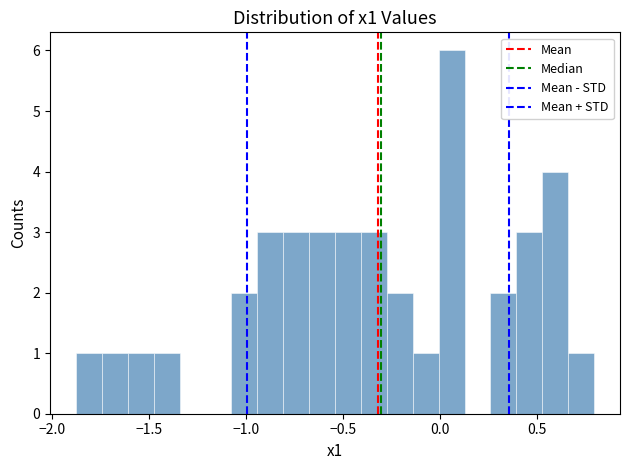

Around what value on the x-axis is the tallest bar? Give the approximate position of its centre, as read against the axis.

0.05